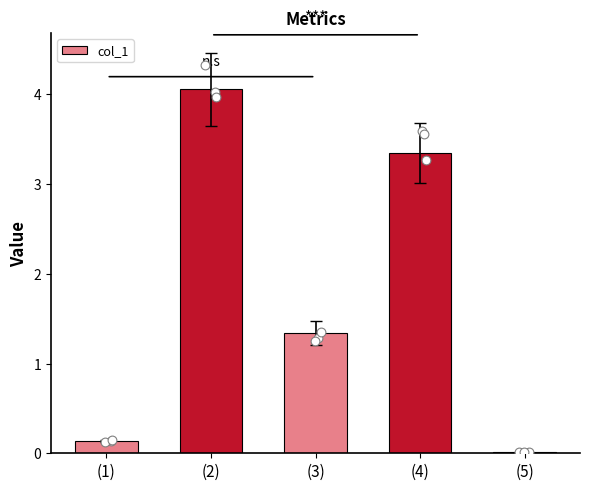

What is the change in value from (1) to (3)?

+1.2